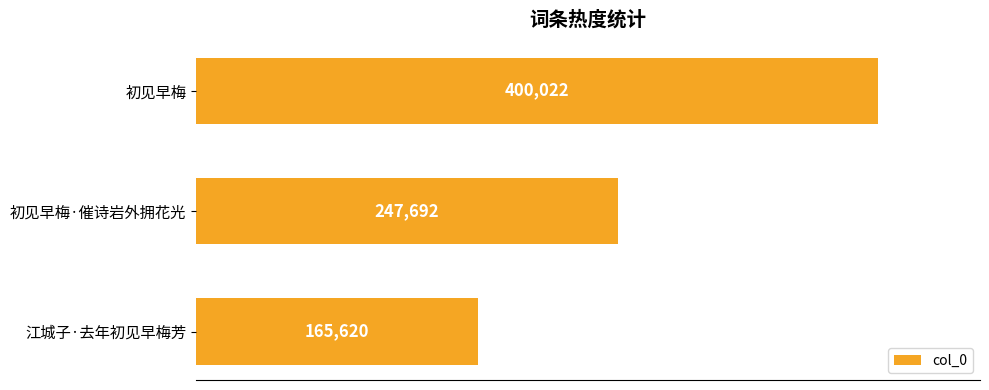

Where is the data nearest to the value 282821?

初见早梅·催诗岩外拥花光